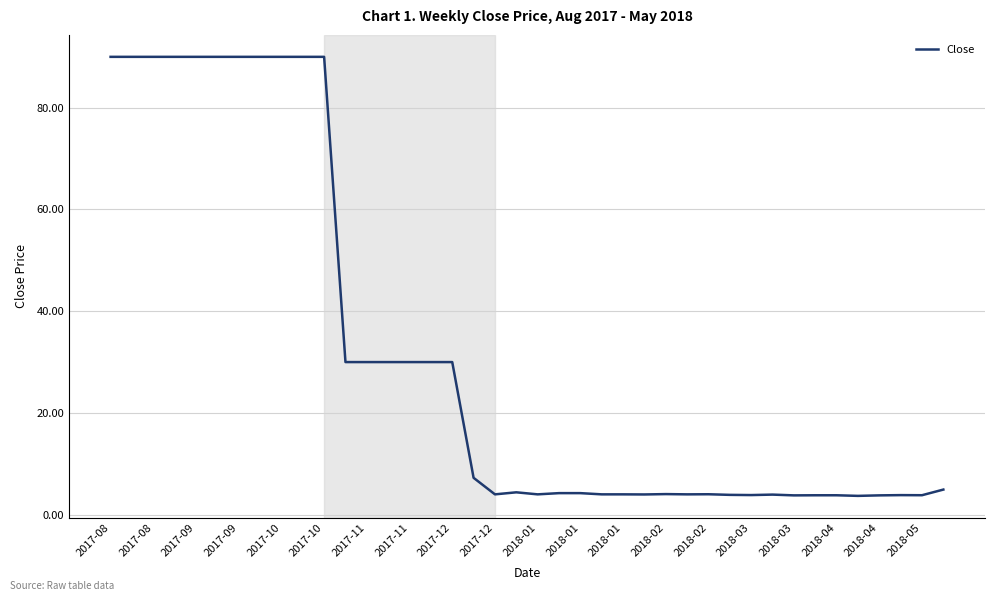

What is the maximum value shown in the chart?

90.0